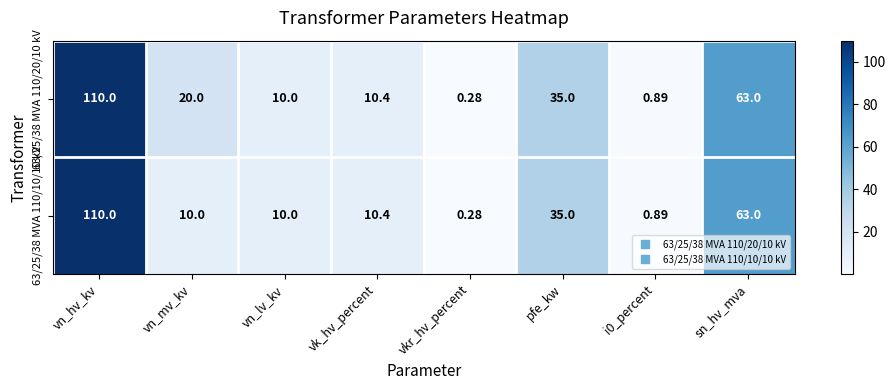

At which category is the sum across all series the highest?

vn_hv_kv